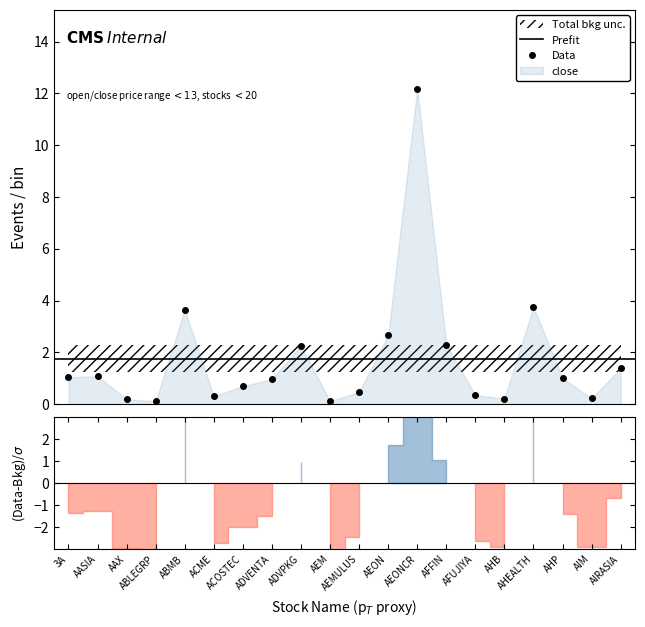

Which series changed the most between ACOSTEC and AEON?

close